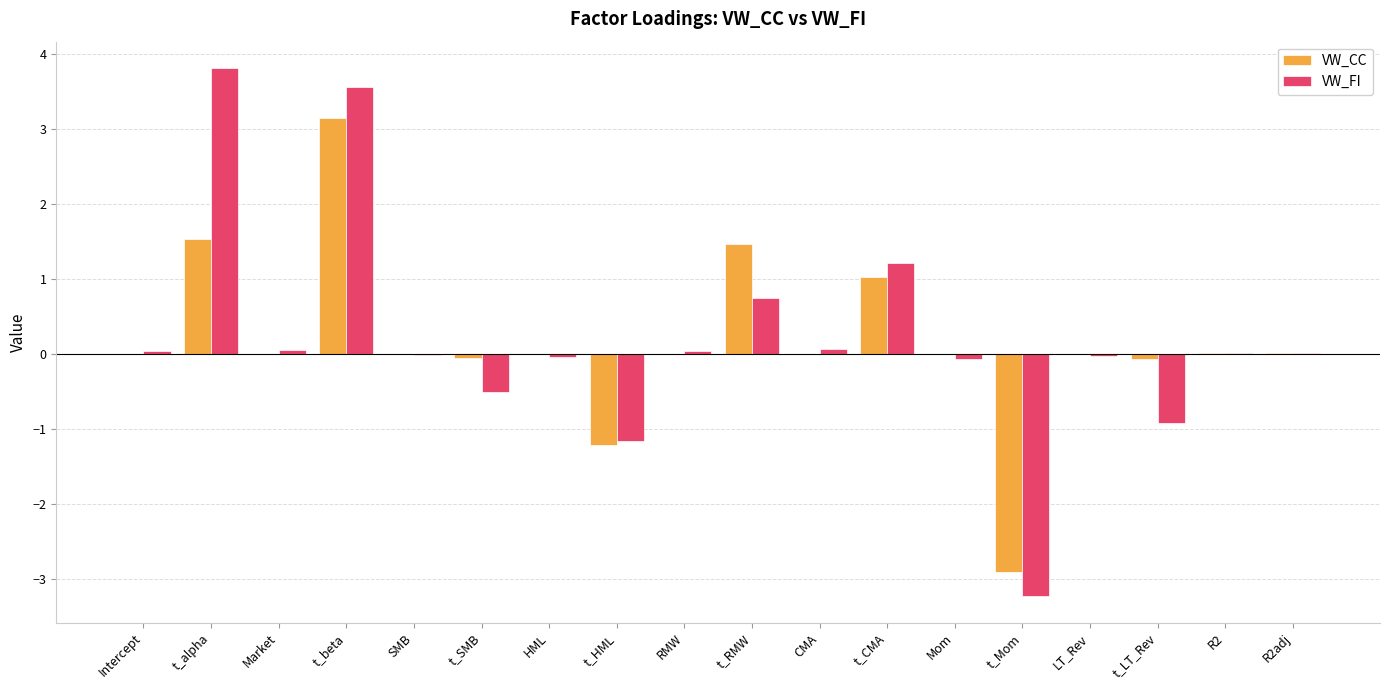

Is it true that VW_FI equals -0.0 at HML?

True